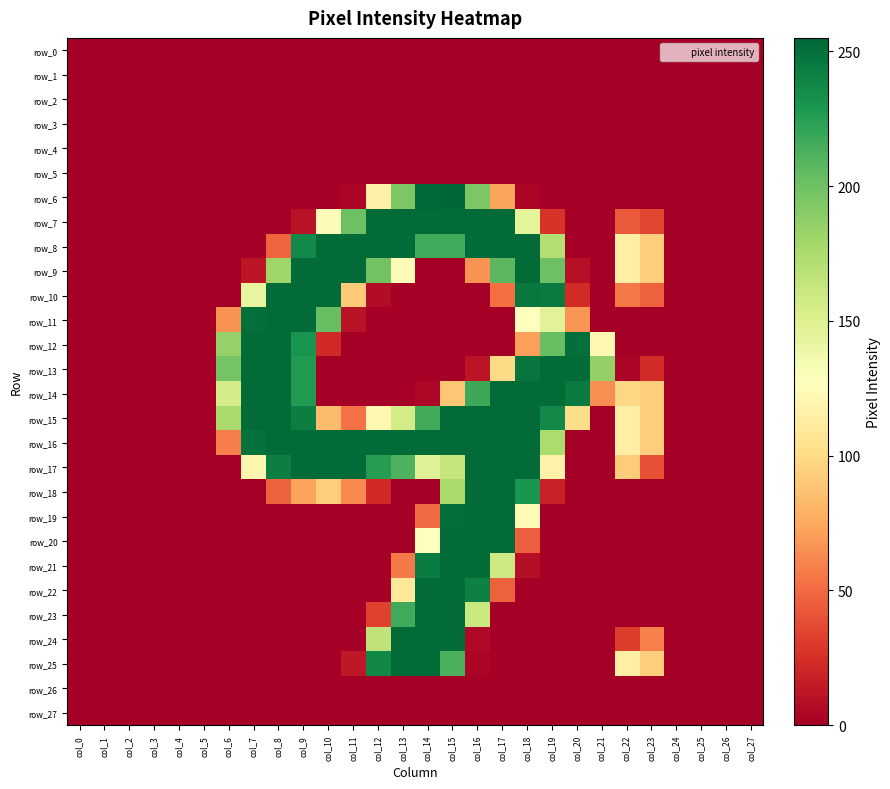

Which category has the lowest value in the row_19 series?

col_0